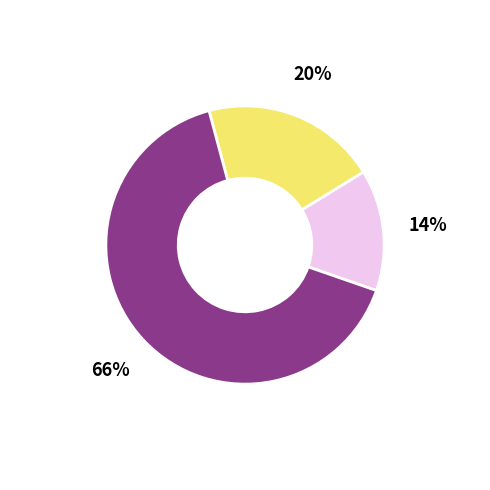

How many segments does this pie chart have?

3